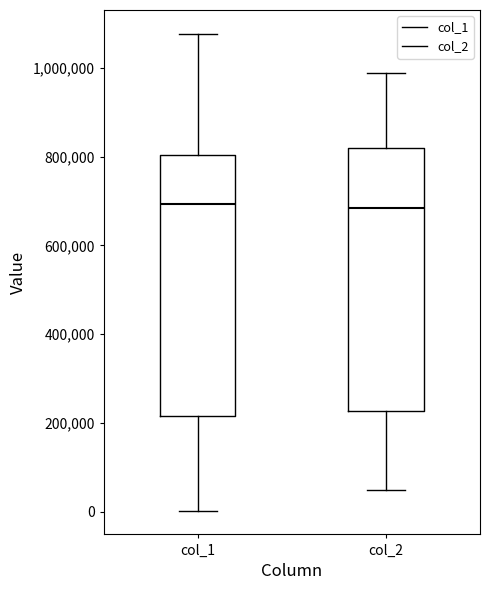

Reading left to right, transcribe this box plot: for each box, give where its median line is, the range the box spans, and where its two whiskers end, as read against the y-axis. The values are not printed on the chart, so give them approximately, as read against the axis.

col_1: median 700000, box 220000 to 800000, whiskers 0 to 1080000
col_2: median 680000, box 220000 to 820000, whiskers 40000 to 980000